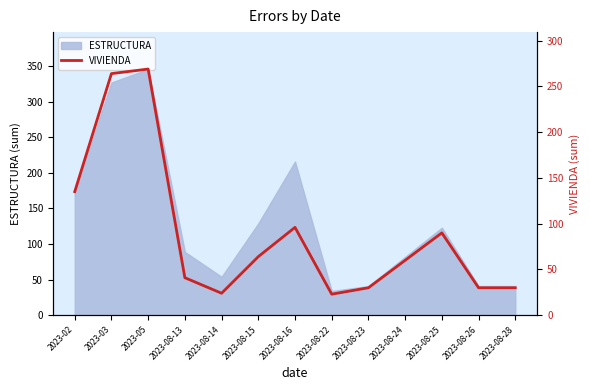

Where is the data nearest to the value 146?

2023-02